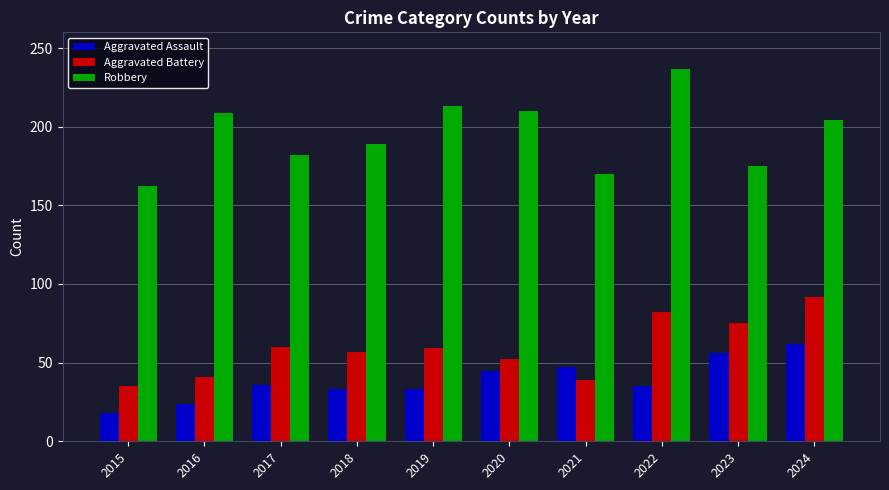

At how many categories does at least one series exceed 24?

10